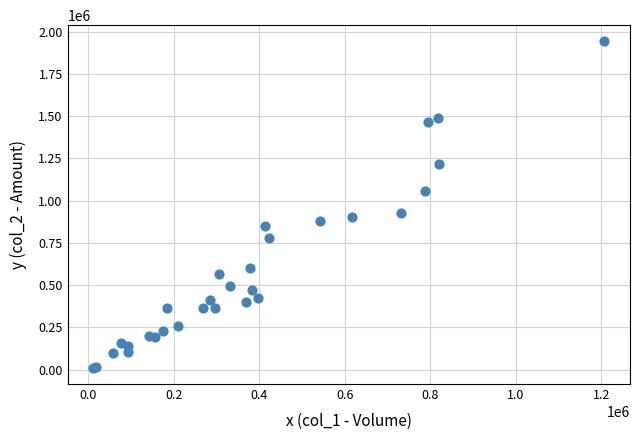

What Y value in the scatter plot is closest to 976955?

926040